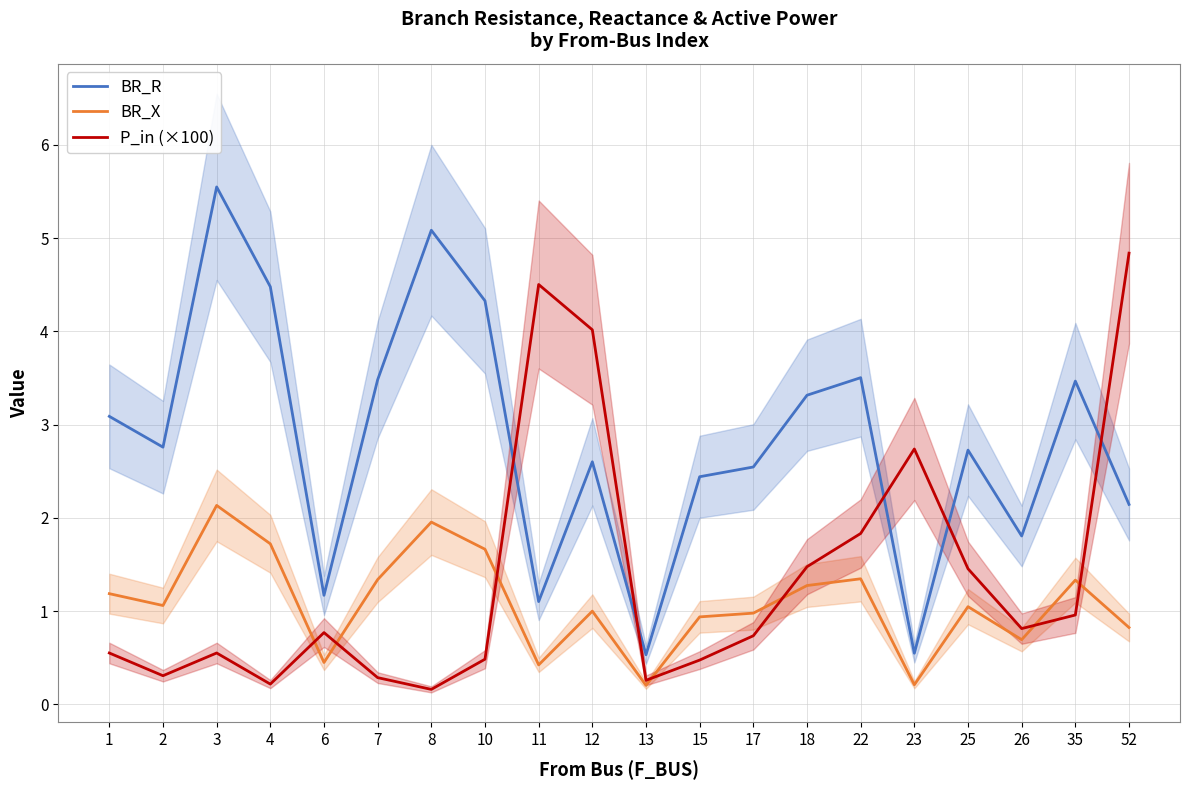

Reading left to right, extract all data points from this chart.

BR_R: 1=3.1	2=2.8	3=5.5	4=4.5	6=1.2	7=3.5	8=5.1	10=4.3	11=1.1	12=2.6	13=0.5	15=2.4	17=2.5	18=3.3	22=3.5	23=0.5	25=2.7	26=1.8	35=3.5	52=2.1
BR_X: 1=1.2	2=1.1	3=2.1	4=1.7	6=0.5	7=1.3	8=2.0	10=1.7	11=0.4	12=1.0	13=0.2	15=0.9	17=1.0	18=1.3	22=1.3	23=0.2	25=1.0	26=0.7	35=1.3	52=0.8
P_in (×100): 1=0.6	2=0.3	3=0.6	4=0.2	6=0.8	7=0.3	8=0.2	10=0.5	11=4.5	12=4.0	13=0.3	15=0.5	17=0.7	18=1.5	22=1.8	23=2.7	25=1.5	26=0.8	35=1.0	52=4.8